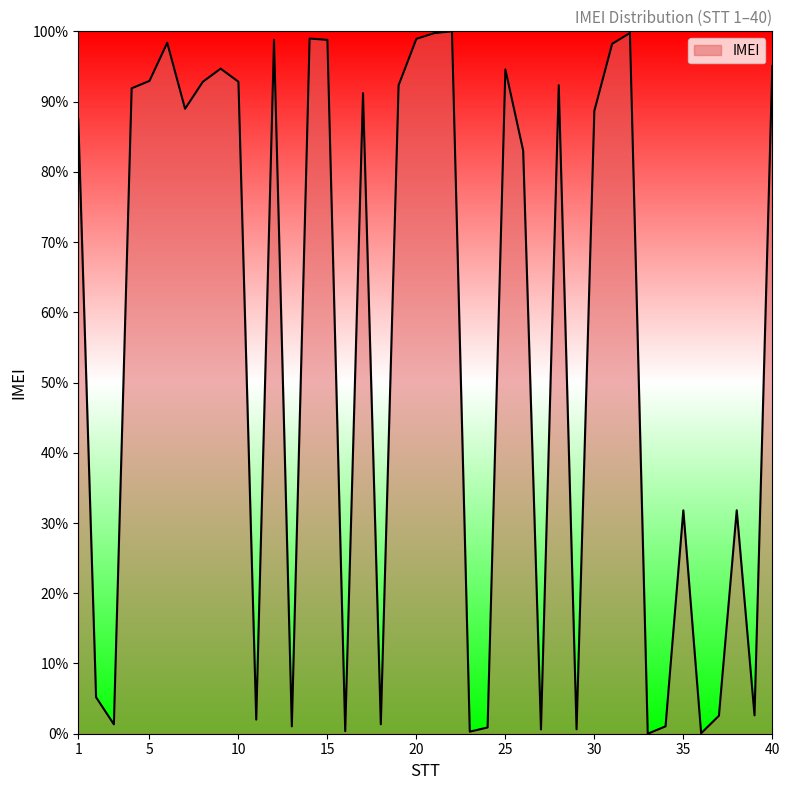

What is the maximum value shown in the chart?

100.0